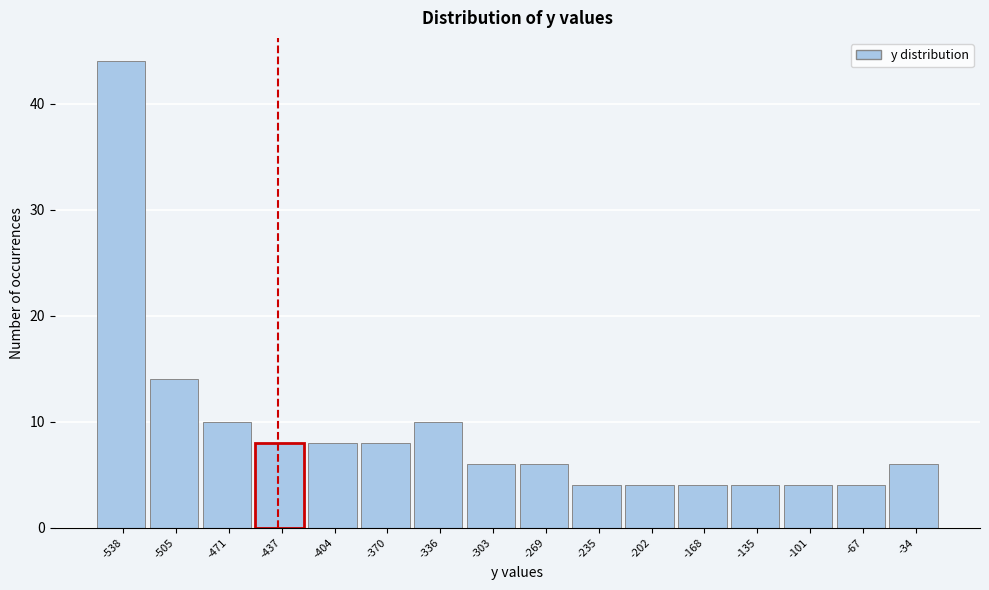

Reading left to right, extract all data points from this chart.

-538=44	-505=14	-471=10	-437=8	-404=8	-370=8	-336=10	-303=6	-269=6	-235=4	-202=4	-168=4	-135=4	-101=4	-67=4	-34=6